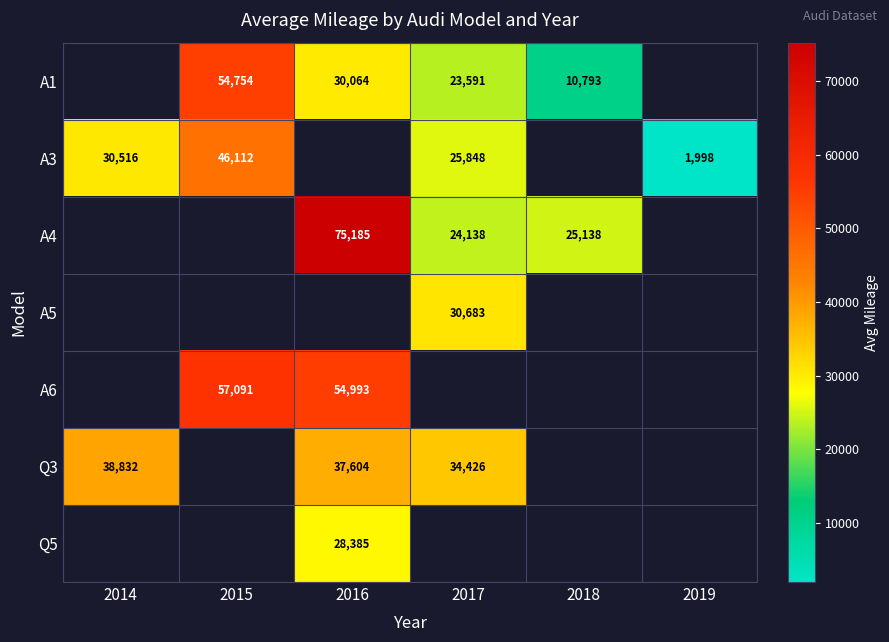

Which has a higher value, 2016 or 2017?

2016